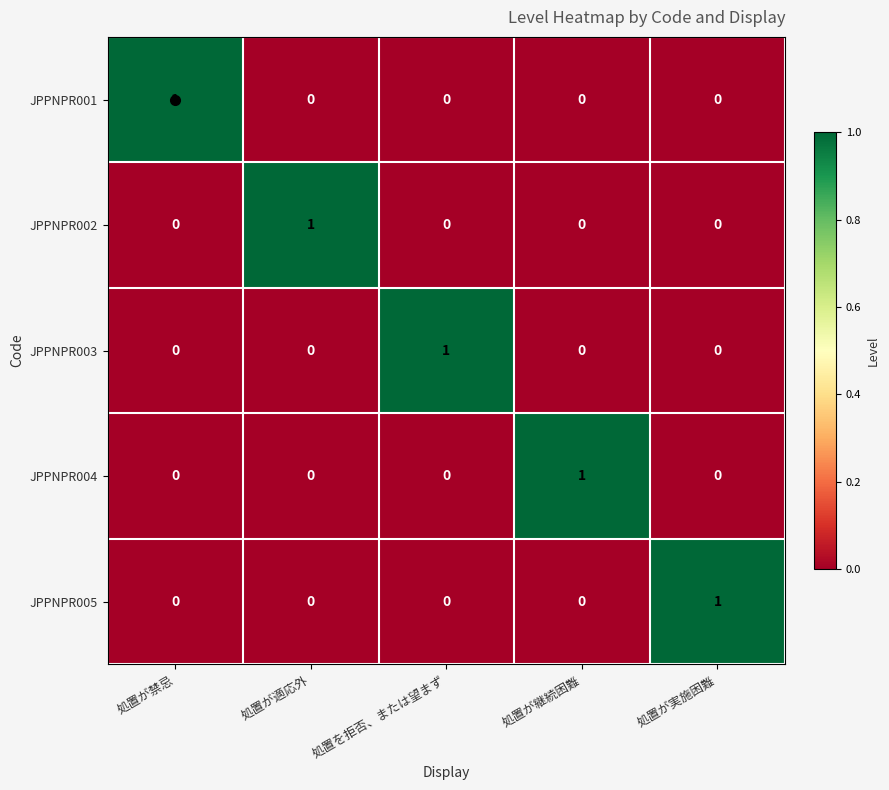

Count the JPPNPR004 values in the range 0 to 1.

5